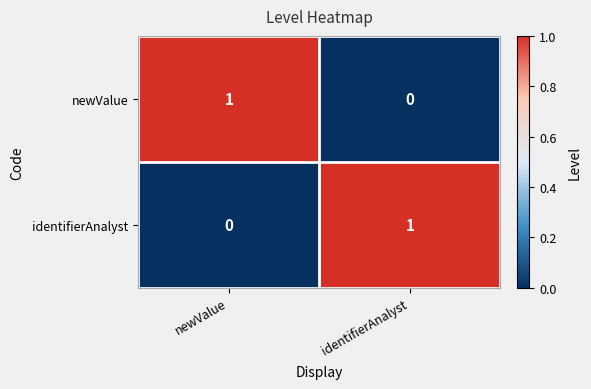

Reading right to left, extract all data points from this chart.

newValue: 0	1
identifierAnalyst: 1	0